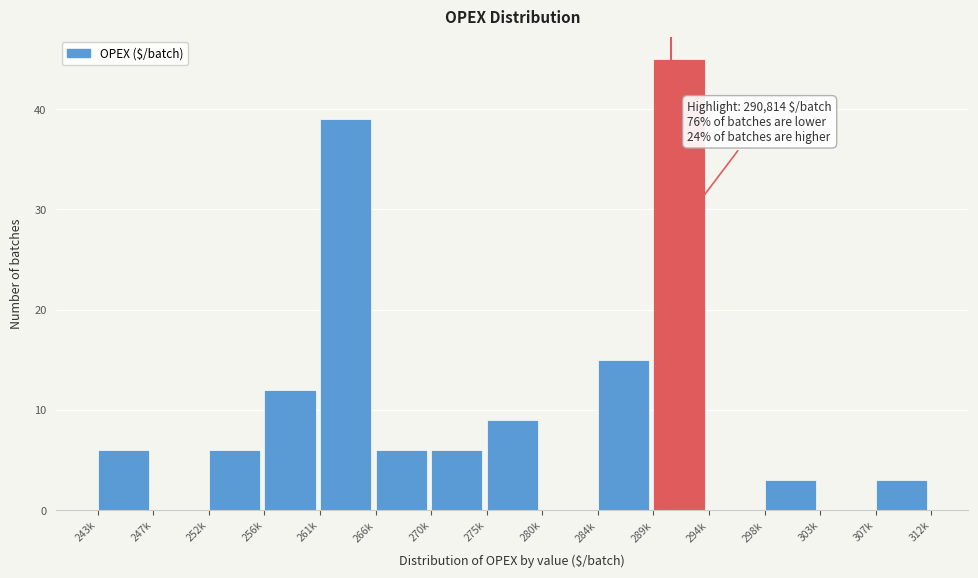

Reading left to right, transcribe all the data shown in this chart.

243k=6	247k=0	252k=6	256k=12	261k=39	266k=6	270k=6	275k=9	280k=0	284k=15	289k=45	294k=0	298k=3	303k=0	307k=3